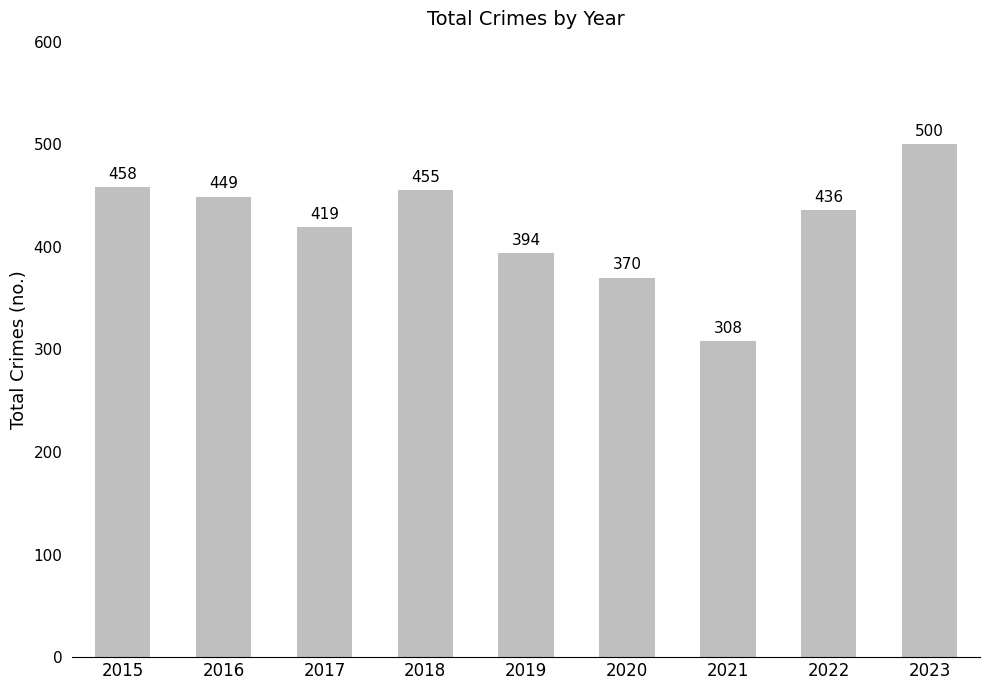

Where does the data first go above 436?

2015